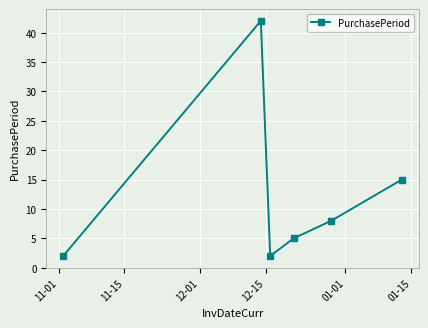

Reading left to right, extract all data points from this chart.

2	42	2	5	8	15